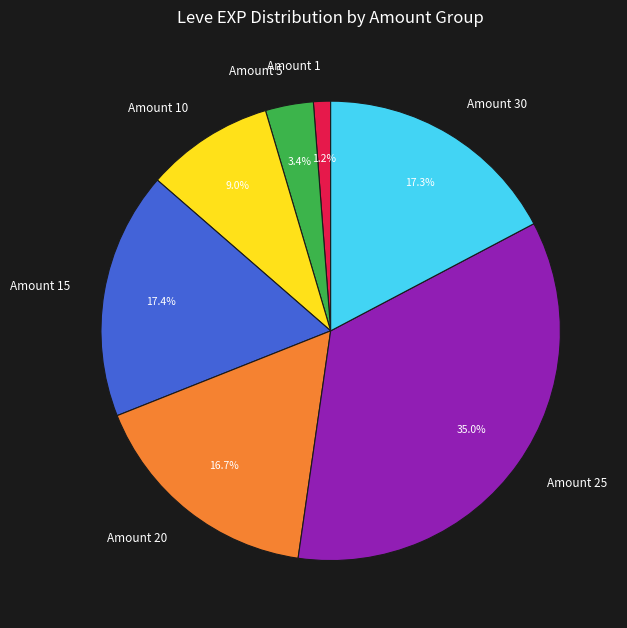

What is the smallest slice in the pie chart?

Amount 1